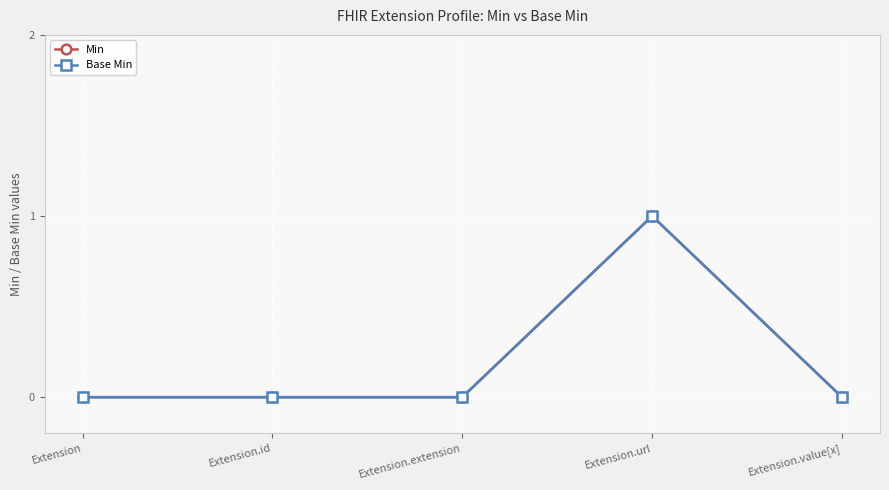

Reading left to right, what are all the values shown in this chart?

Min: Extension=0	Extension.id=0	Extension.extension=0	Extension.url=1	Extension.value[x]=0
Base Min: Extension=0	Extension.id=0	Extension.extension=0	Extension.url=1	Extension.value[x]=0